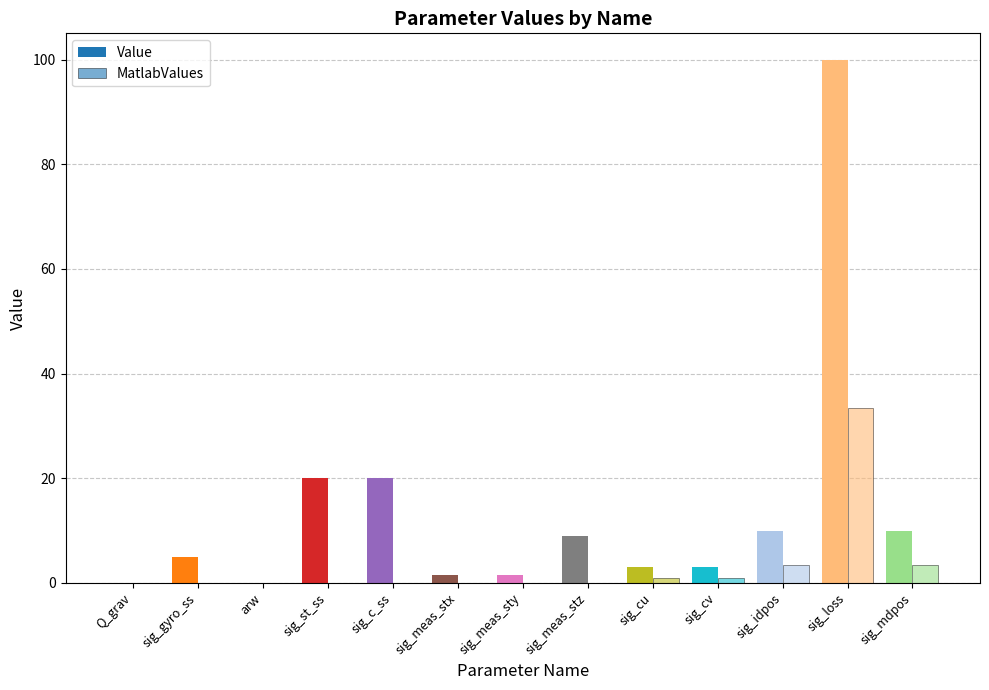

Does the chart contain stacked bars?

No